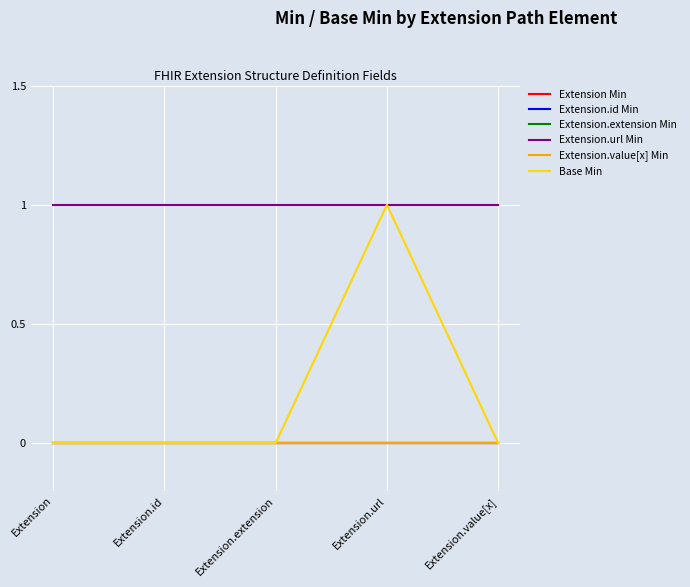

Which category has the highest value across all series?

Extension